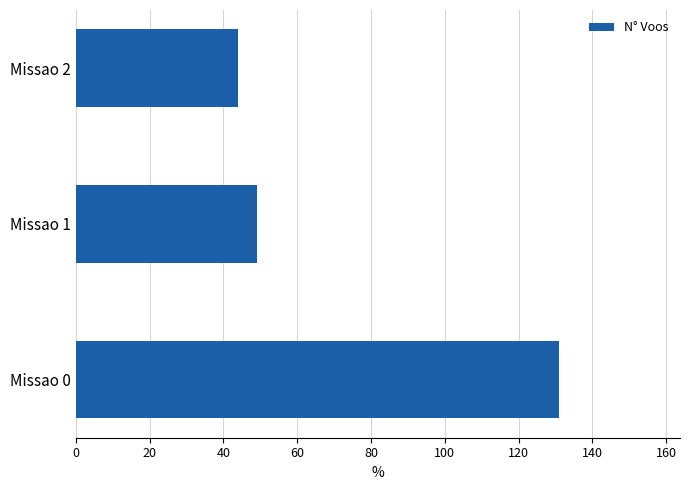

Rank the categories by value from lowest to highest.

Missao 2, Missao 1, Missao 0